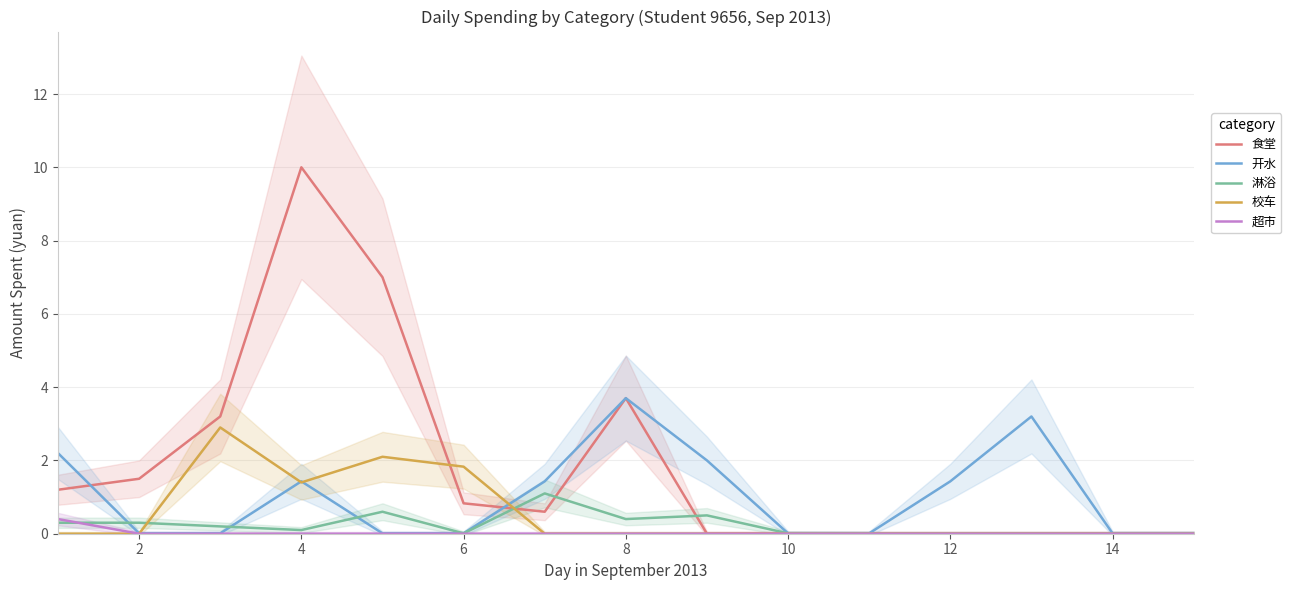

How many positive values does the 食堂 series have?

8